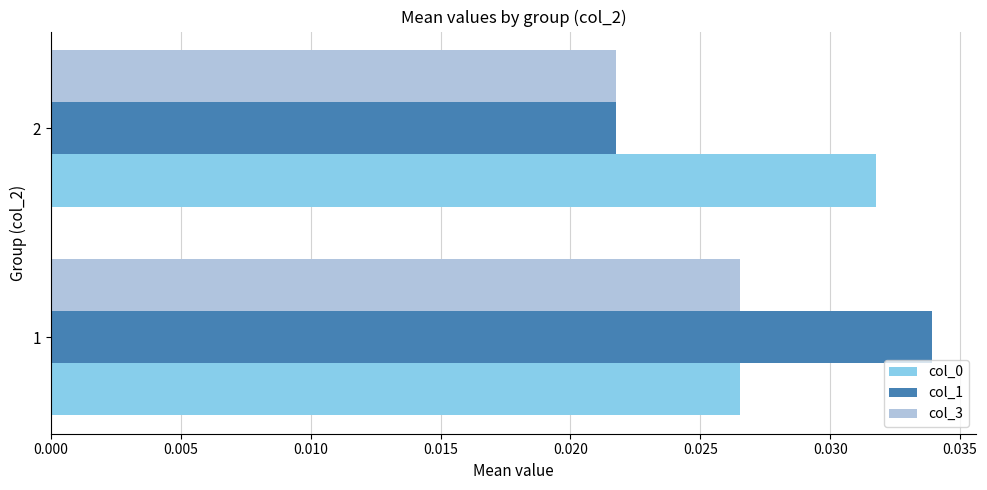

Between 1 and 2, which series saw the biggest shift?

col_1